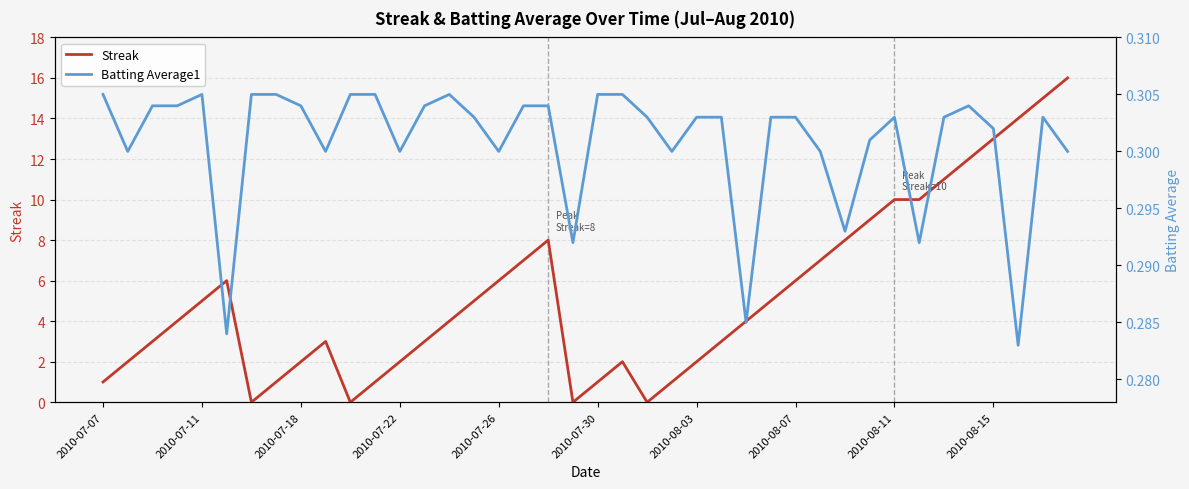

Which series has the widest spread of values?

Streak